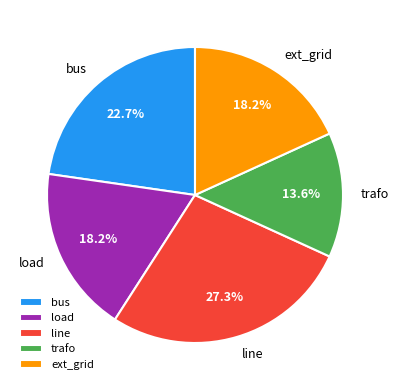

What is the smallest slice in the pie chart?

trafo